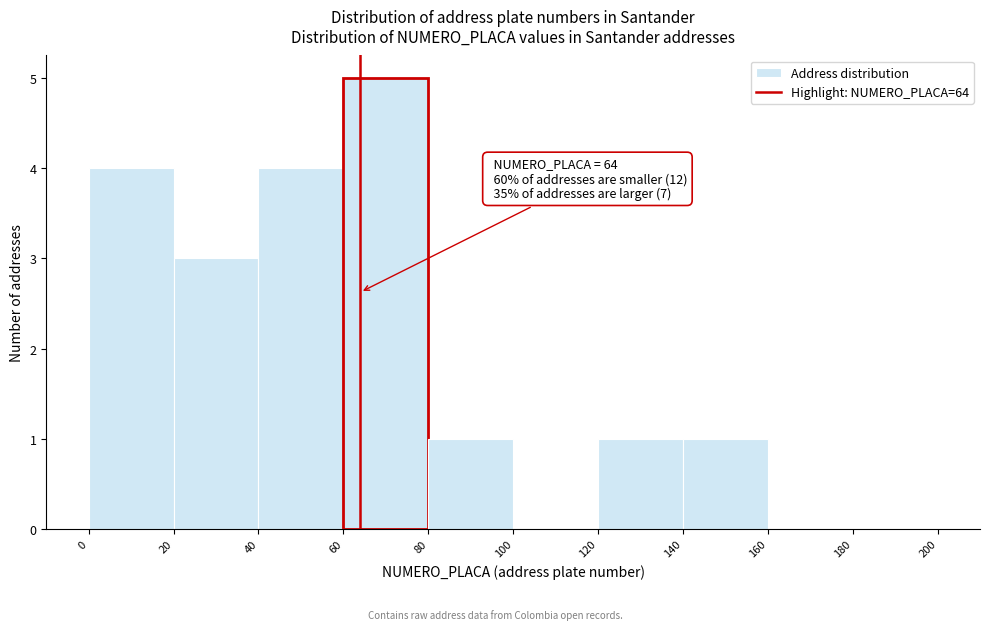

Over which range of the x-axis is the bar tallest?

60 to 80